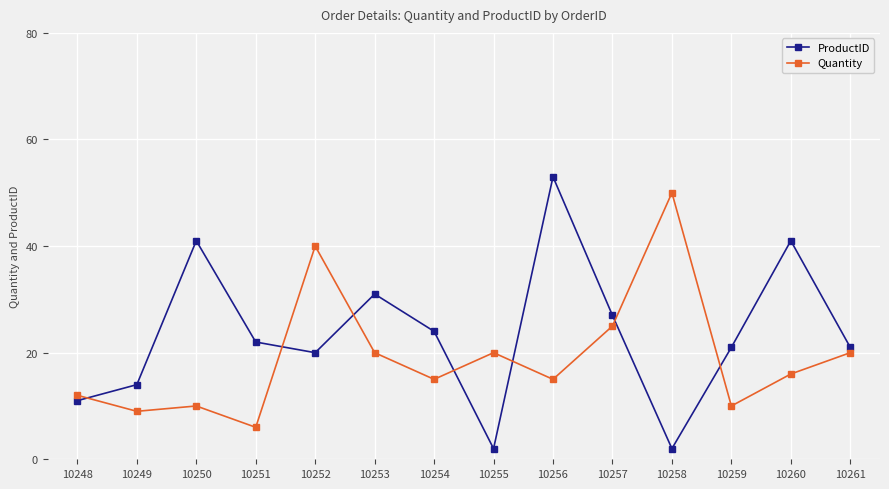

List the series in order of their overall mean, highest first.

ProductID, Quantity